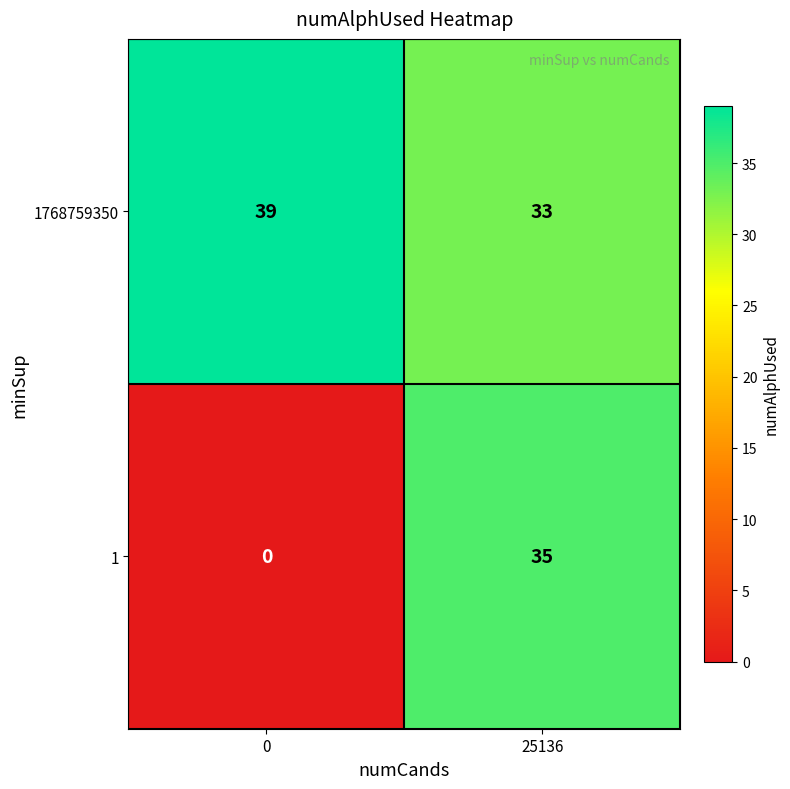

Rank the series by their maximum value, from lowest to highest.

1, 1768759350